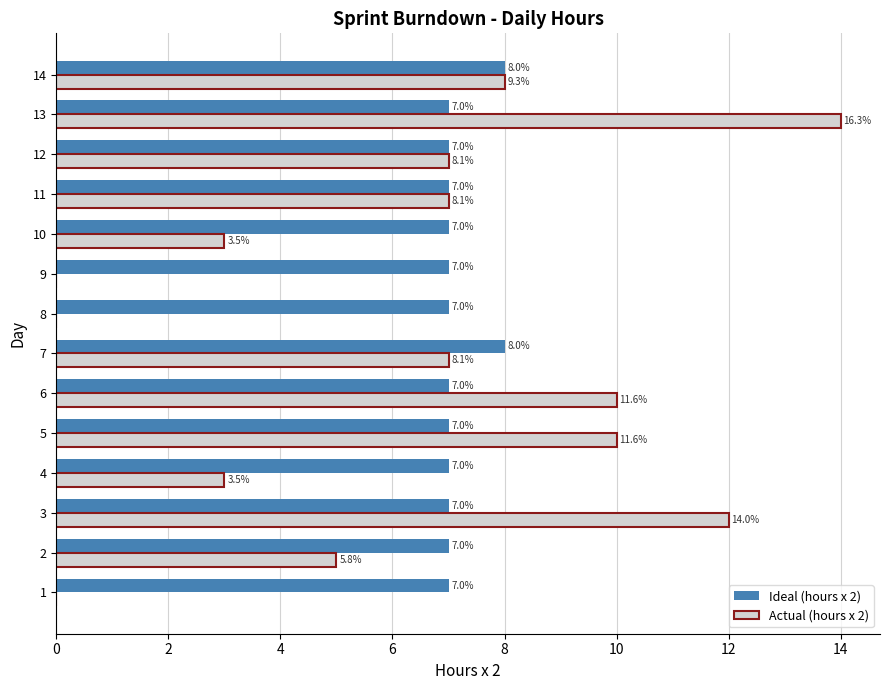

What is the sum of the Actual (hours x 2) values at 12 and 9?

7